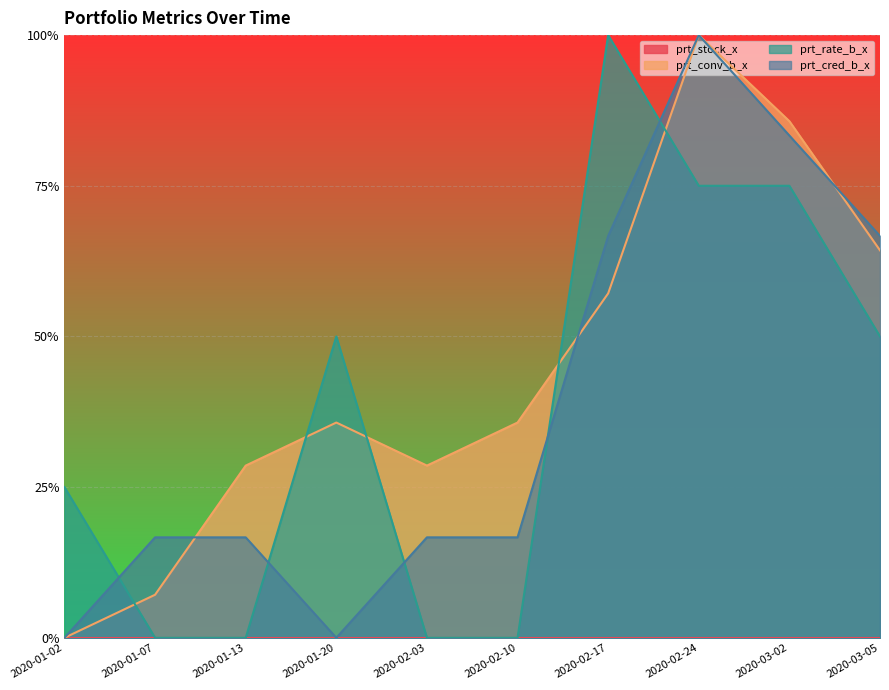

What is the sum of the prt_conv_b_x values at 2020-01-02 and 2020-01-13?

0.3